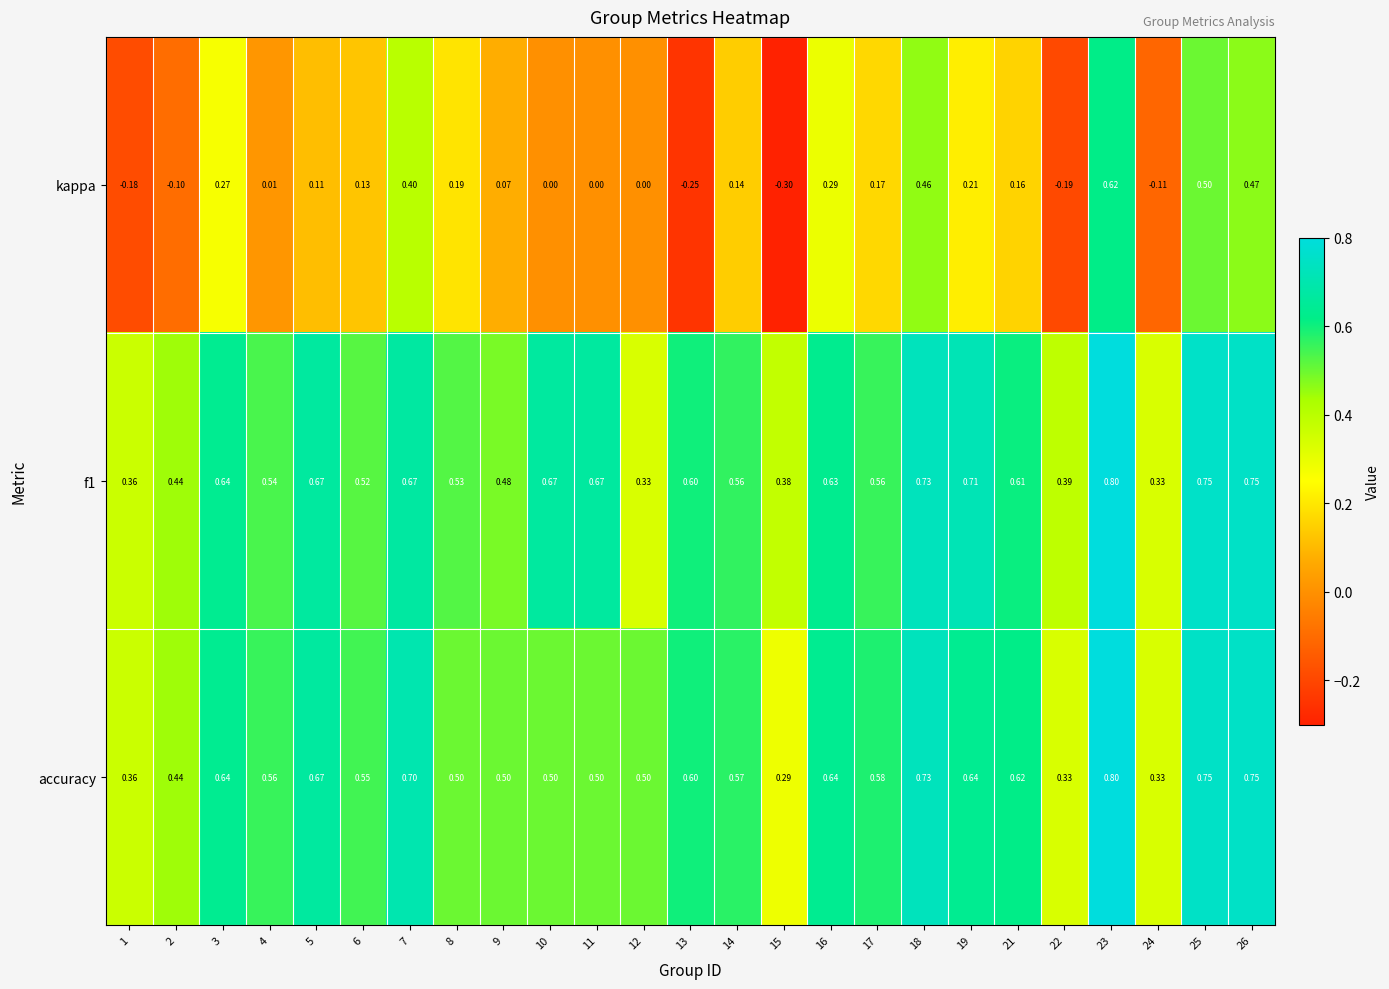

At which category is the sum across all series the highest?

23